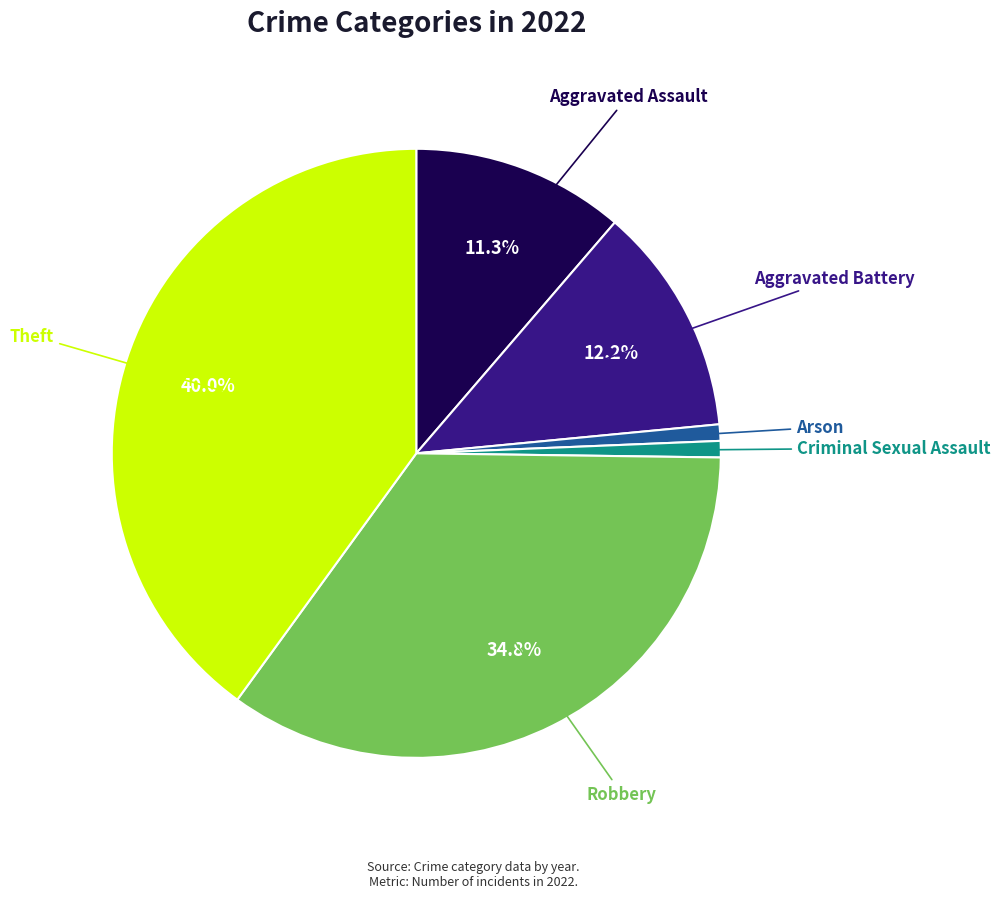

Is there any slice that represents more than half of the pie?

No